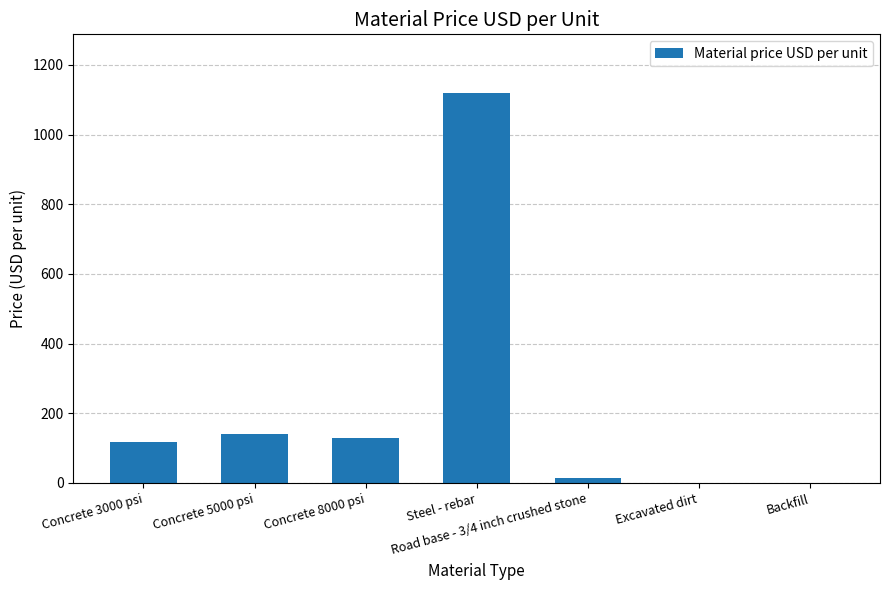

What is the maximum value shown in the chart?

1120